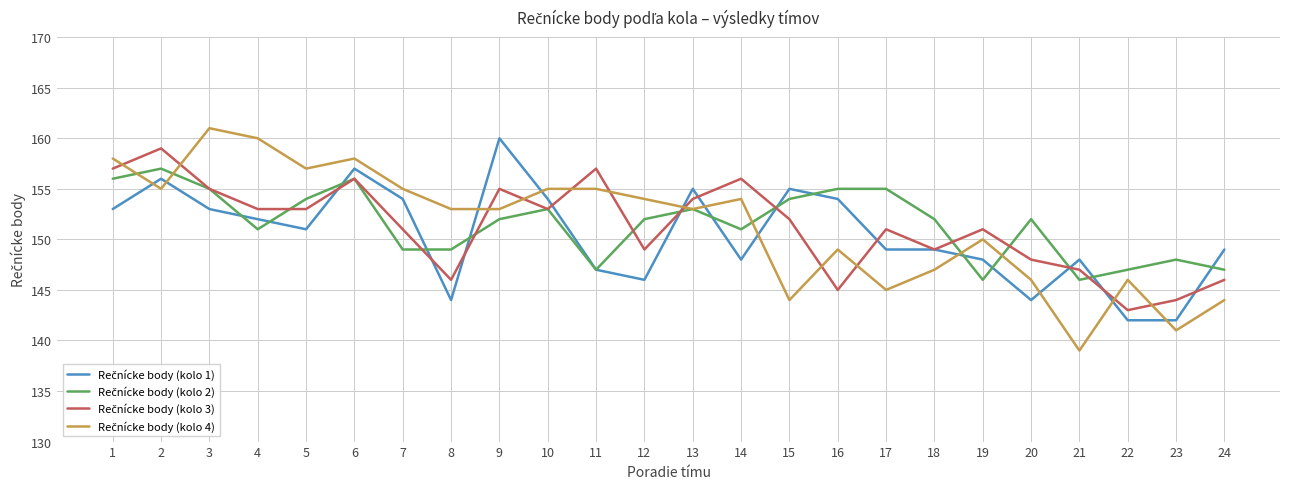

What is the total value across all series at 16?

603